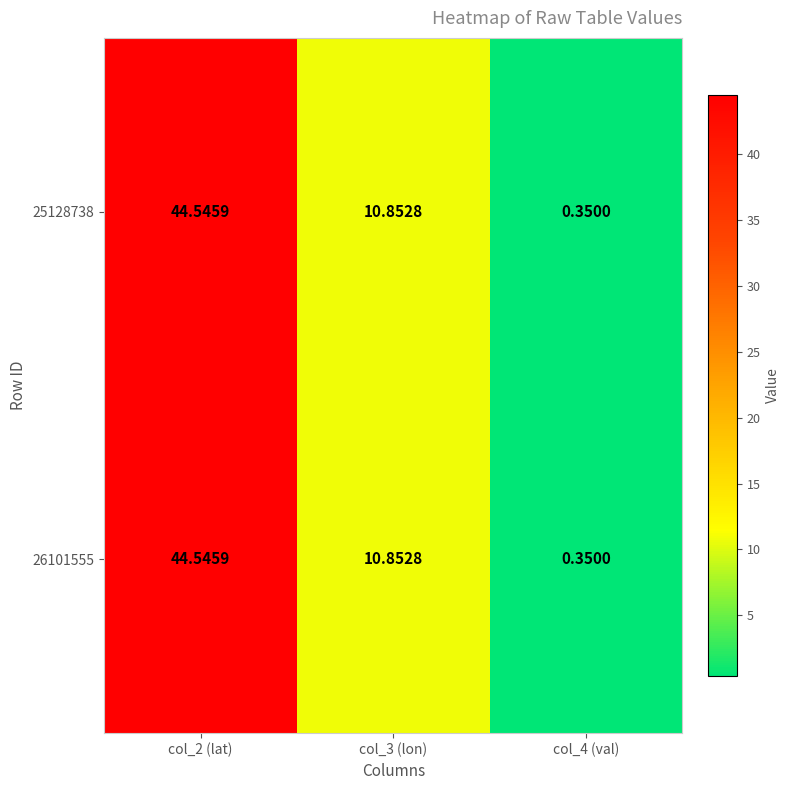

How many distinct data groups are displayed?

2